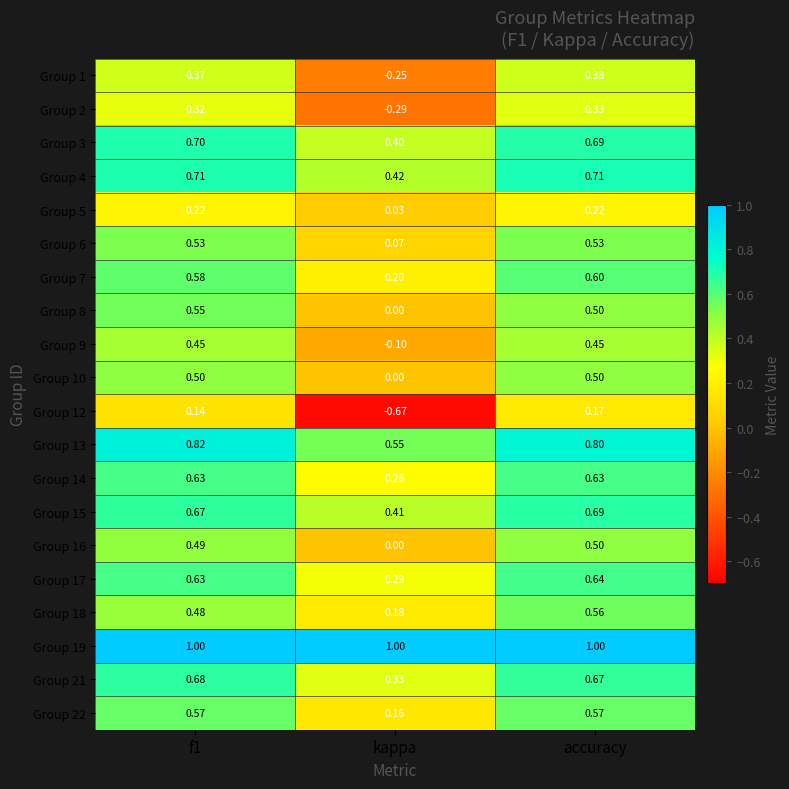

Where is Group 14 nearest to the value 0?

kappa